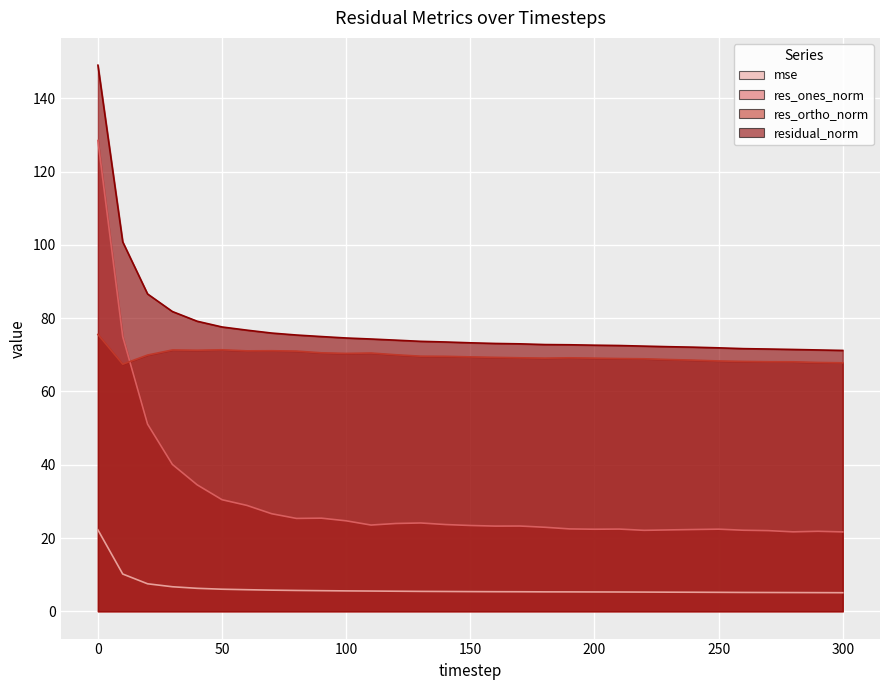

Is the value of residual_norm at 13 greater than the value of res_ortho_norm at 9?

Yes